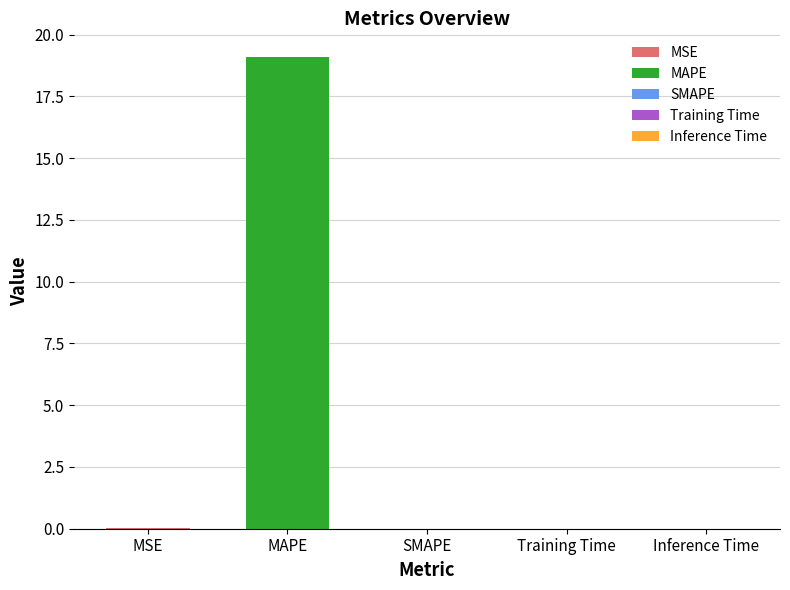

At which category does the chart reach its minimum across all series?

SMAPE